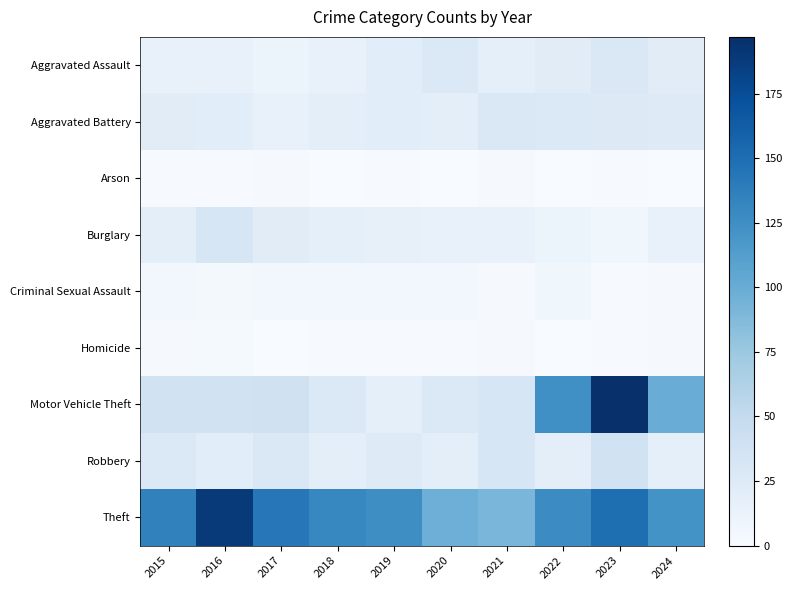

Between 2024 and 2017, which is larger?

2024